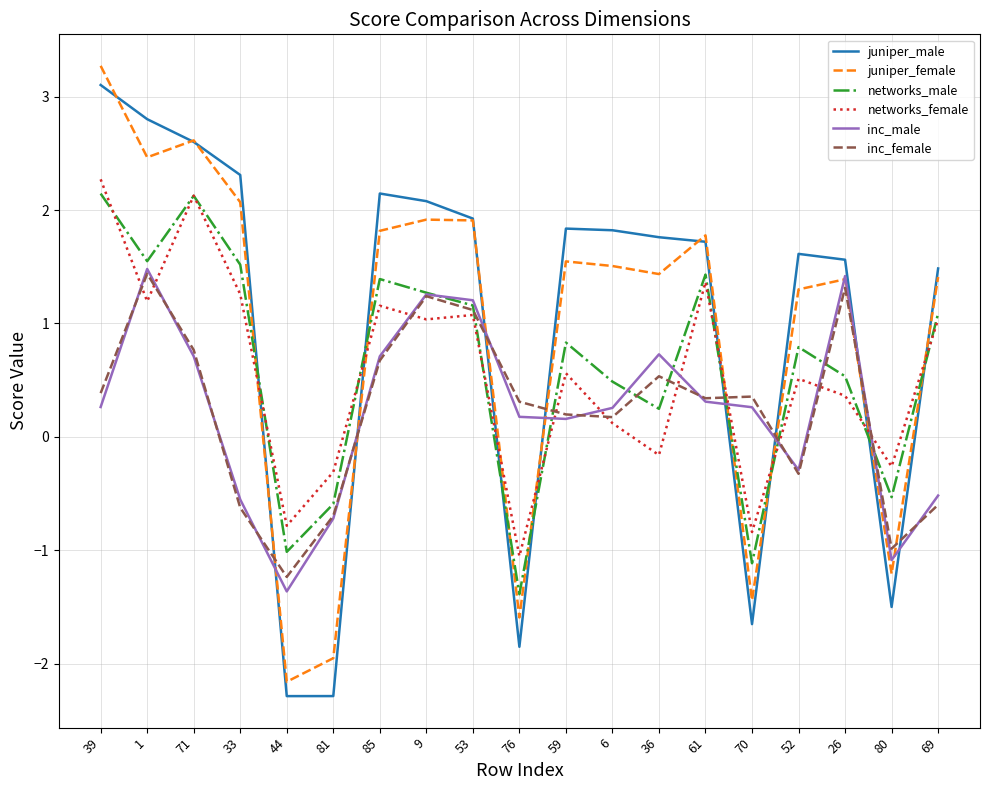

True or false: juniper_female and juniper_male intersect in this chart.

True